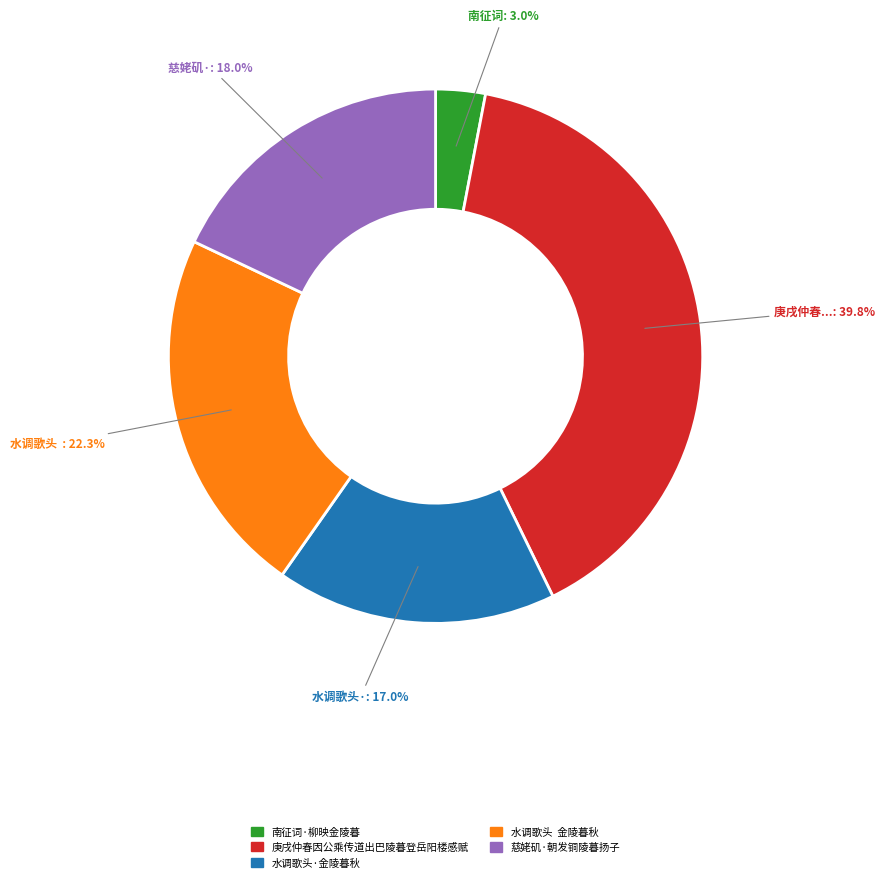

Count the number of slices in the pie.

5